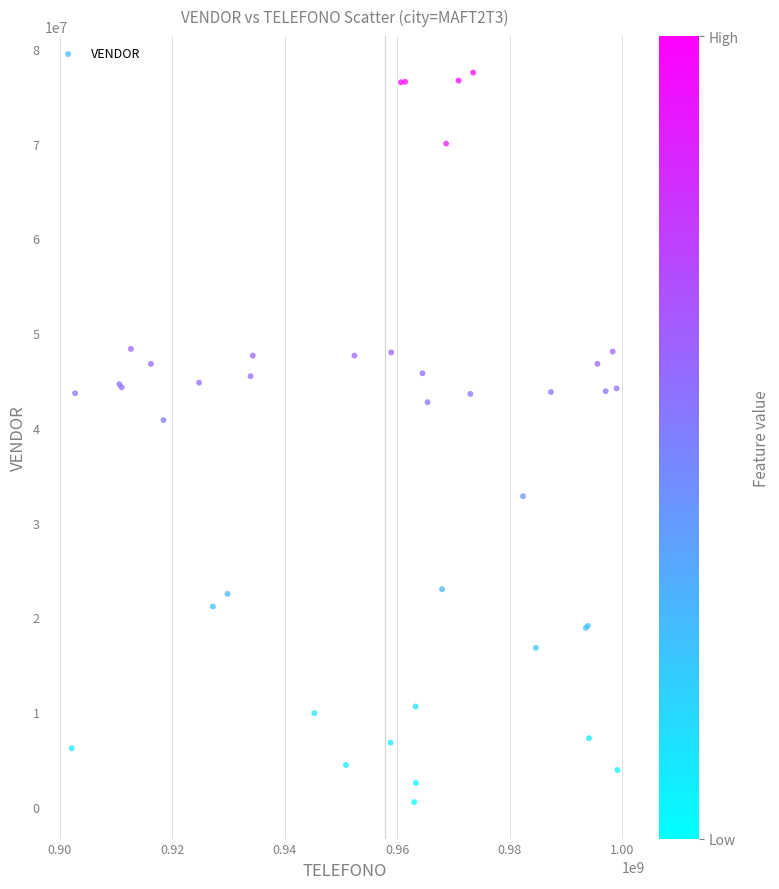

What Y value in the scatter plot is closest to 38998974?

40816489